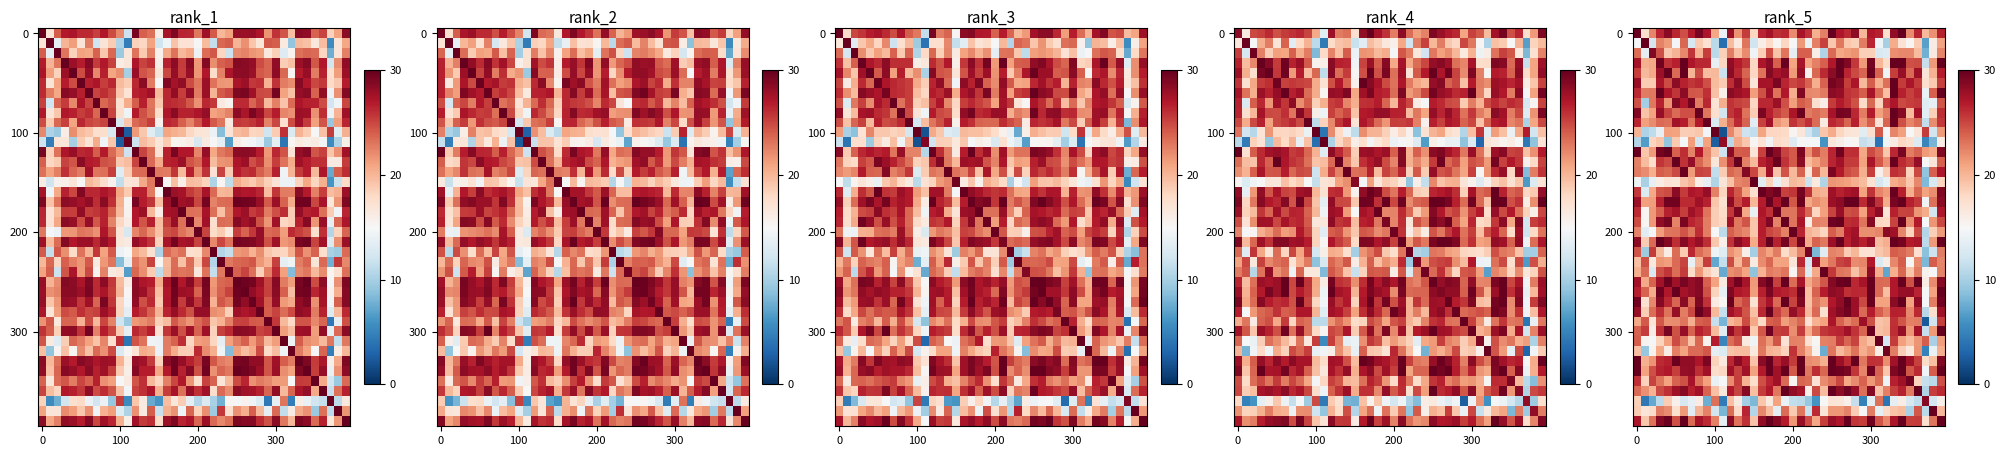

Reading left to right, what are all the values shown in this chart?

row_0: 30.0	17.3	22.3	26.4	28.6	26.3	24.7	26.9	29.2	27.1	20.8	14.1	27.9	21.7	25.4	18.2	26.4	27.4	26.0	26.3	22.0	27.3	25.8	20.3	22.6	30.0	27.1	26.1	28.4	20.0	27.0	26.6	17.5	28.3	29.9	22.1	26.4	19.8	21.9	26.7
row_1: 14.8	30.0	12.4	22.4	21.4	14.9	23.6	12.6	18.9	17.2	10.9	3.7	19.7	16.5	23.1	12.0	16.0	18.0	15.3	18.1	15.1	21.5	13.8	22.5	25.3	19.0	22.9	19.1	18.6	22.7	26.4	14.3	10.1	20.6	17.2	15.3	18.8	6.8	16.2	21.0
row_2: 23.4	13.7	28.9	24.7	19.1	20.2	22.2	25.7	20.2	25.3	11.0	18.5	22.6	19.4	22.1	14.4	18.6	24.7	19.3	23.1	13.6	24.0	24.0	16.0	10.4	23.5	20.8	21.2	21.7	18.6	18.6	12.7	13.1	22.0	22.2	22.3	19.7	7.8	16.3	22.3
row_3: 27.4	20.4	20.8	29.5	25.8	26.7	30.0	27.2	26.3	26.3	13.8	18.1	28.3	26.8	25.7	18.1	27.2	28.4	24.0	29.8	20.9	27.3	21.1	22.6	24.0	27.1	30.0	28.9	25.6	21.4	29.4	20.0	17.7	30.0	30.0	24.7	24.8	11.5	21.4	30.0
row_4: 25.4	19.8	20.7	27.9	30.0	23.5	30.0	20.1	24.9	19.6	19.9	11.8	28.5	26.3	23.7	18.1	23.2	28.8	27.3	28.2	21.4	28.1	15.6	23.6	26.2	28.4	30.0	26.4	24.9	23.7	29.8	23.9	14.4	25.4	28.0	23.4	27.7	16.9	20.2	26.7
row_5: 28.1	18.8	19.0	27.2	24.8	28.5	26.5	25.7	26.2	24.7	19.8	18.8	26.0	28.4	24.8	16.9	27.5	27.3	29.1	26.4	25.1	25.6	23.9	20.4	23.8	29.4	28.7	25.4	27.3	19.9	24.1	20.4	23.3	30.0	25.5	27.2	25.5	17.6	19.0	25.3
row_6: 26.3	22.8	22.9	30.0	27.2	25.7	28.4	24.3	24.2	26.0	19.4	15.7	28.6	27.8	27.3	21.3	24.6	27.8	23.1	27.0	20.5	28.9	22.3	22.1	22.9	28.5	28.2	25.8	25.5	24.1	27.4	23.4	19.6	30.0	26.6	25.2	26.2	13.9	24.0	30.0
row_7: 24.7	9.9	22.9	26.6	21.7	28.8	27.0	29.3	22.7	26.3	17.1	20.5	25.9	25.3	24.9	18.1	26.4	26.3	27.9	24.7	21.3	24.0	23.3	17.4	16.0	25.5	26.9	25.9	24.5	17.8	23.6	18.3	25.6	27.1	24.9	25.4	25.6	13.1	13.8	24.4
row_8: 28.9	19.3	21.0	28.0	25.1	23.4	24.6	24.7	30.0	23.0	17.4	12.3	25.7	26.6	23.1	18.7	29.2	26.7	25.1	24.2	27.3	29.7	22.8	23.4	22.9	27.4	29.4	29.3	26.3	22.6	26.9	21.2	22.7	30.0	28.7	19.7	27.3	13.3	18.6	26.0
row_9: 26.4	21.1	22.1	23.5	23.2	27.6	26.7	23.2	26.9	30.0	12.7	20.4	23.4	26.2	23.8	13.3	25.3	27.5	21.7	20.7	25.8	24.7	25.9	23.4	16.4	26.3	25.7	23.7	26.6	21.8	24.0	16.9	23.7	29.7	24.7	22.3	23.4	11.3	22.1	25.6
row_10: 20.1	10.3	11.2	13.8	21.1	21.0	18.7	18.9	19.1	14.6	30.0	1.9	22.2	19.6	11.9	11.4	20.9	18.3	18.2	17.9	15.4	16.9	12.0	10.2	19.2	20.5	18.3	17.1	16.9	13.4	17.5	24.2	14.8	22.4	21.1	15.0	16.9	25.5	12.3	21.4
row_11: 10.6	6.6	18.2	19.1	9.1	18.9	14.9	21.2	12.1	21.0	2.6	28.3	10.8	20.7	19.0	15.3	17.1	14.5	17.9	17.5	13.1	14.9	14.8	14.8	6.0	16.7	15.9	14.9	15.3	11.5	12.1	3.9	14.3	16.2	18.1	17.4	13.0	5.2	8.0	16.1
row_12: 29.8	19.2	21.4	29.4	30.0	24.0	26.1	22.4	26.9	22.3	19.3	11.9	28.6	24.0	24.2	17.1	25.2	30.0	28.6	25.1	24.2	29.2	21.8	24.6	22.6	26.4	29.5	26.0	26.1	20.8	24.8	23.6	19.0	26.3	29.2	22.7	23.8	21.3	20.8	28.9
row_13: 22.5	19.7	17.6	25.8	25.0	30.0	25.8	28.2	23.6	22.0	16.8	21.9	25.7	30.0	22.6	19.8	26.6	27.6	29.7	25.8	24.1	28.5	19.8	21.1	22.6	26.5	27.6	25.5	25.5	21.1	27.3	24.2	21.8	29.9	26.1	25.2	28.2	15.1	16.8	24.0
row_14: 22.7	22.1	20.4	24.0	23.6	24.9	29.8	21.4	25.2	24.9	11.4	18.9	23.7	23.0	28.7	25.1	20.7	27.7	19.3	24.5	19.8	23.9	16.7	23.7	20.0	29.1	26.9	24.8	24.2	20.3	25.4	15.8	18.8	26.0	25.5	18.4	24.9	9.1	24.0	27.1
row_15: 14.2	10.2	13.7	16.1	17.2	16.8	19.3	20.1	16.0	13.7	10.5	17.0	19.3	22.4	22.8	30.0	13.4	18.3	14.0	17.3	19.9	19.4	11.8	16.4	10.5	21.6	21.4	21.2	20.4	19.7	17.2	12.3	13.9	20.5	21.3	19.1	22.2	8.4	12.7	18.2
row_16: 25.6	13.0	20.7	24.4	24.7	28.6	25.5	27.2	26.8	28.2	22.6	18.3	26.5	24.3	21.0	17.3	30.0	28.9	29.6	25.3	25.7	29.4	25.9	20.6	20.1	27.7	26.5	27.3	27.8	21.1	25.8	22.3	21.4	29.8	26.6	20.4	23.7	21.1	22.0	28.9
row_17: 27.9	21.2	21.3	26.5	29.5	29.5	26.2	26.1	27.7	26.6	19.2	17.3	28.4	24.8	26.8	20.0	26.7	30.0	27.3	29.9	24.3	29.7	20.8	22.0	21.2	27.8	28.4	30.0	30.0	26.1	29.0	25.8	20.6	29.3	30.0	26.7	25.6	14.5	23.3	28.6
row_18: 26.2	15.3	21.5	23.9	26.5	27.5	25.3	27.7	26.7	23.1	18.7	17.8	25.6	29.0	20.8	13.9	27.1	26.0	30.0	23.0	23.1	26.3	23.7	18.2	21.2	25.1	28.0	24.6	24.9	21.0	26.6	28.4	16.8	26.6	25.1	25.3	21.6	20.5	12.3	27.2
row_19: 24.7	15.3	21.5	28.3	29.3	22.4	29.1	26.4	25.8	22.7	18.7	18.1	27.6	23.0	24.4	19.1	26.8	28.9	22.4	30.0	23.0	27.2	16.0	22.5	22.3	29.6	29.9	26.1	26.3	23.1	28.8	18.1	18.0	25.2	30.0	22.1	26.9	15.0	21.6	25.0
row_20: 22.5	13.4	14.7	21.3	23.0	23.2	24.5	23.0	26.0	22.7	15.1	11.1	24.0	22.9	22.2	19.1	26.8	25.1	24.5	22.6	29.9	26.4	20.1	19.4	18.2	24.1	22.6	26.9	27.6	22.0	22.0	22.4	28.5	27.8	22.4	18.3	24.9	10.6	18.6	21.4
row_21: 28.4	18.8	23.5	30.0	28.8	26.1	28.6	27.0	28.1	26.0	19.0	15.8	25.9	28.6	27.0	20.6	26.7	30.0	26.6	29.4	25.0	29.5	20.6	23.9	22.9	27.8	30.0	26.7	27.8	26.7	28.1	19.6	20.5	30.0	29.3	26.9	27.3	11.0	21.4	29.8
row_22: 24.4	9.6	25.5	19.9	16.1	23.3	19.0	26.3	23.4	22.3	14.4	13.2	21.8	20.8	16.0	9.9	22.4	21.0	22.7	17.7	19.7	22.3	29.3	8.3	13.2	22.4	22.1	18.8	19.9	17.1	17.2	19.0	19.9	24.1	23.6	22.8	17.5	8.8	11.9	22.8
row_23: 19.5	24.5	16.4	21.7	21.3	23.5	25.2	13.9	20.1	25.4	7.3	11.4	24.8	20.0	23.6	16.3	22.1	23.6	21.0	21.0	17.0	26.3	12.4	27.9	21.2	22.9	25.2	25.6	22.1	22.4	27.0	12.8	16.2	22.2	24.0	15.2	22.0	8.2	24.1	22.3
row_24: 20.5	23.5	12.8	24.7	25.7	23.4	25.5	17.7	21.5	18.7	16.8	7.5	21.9	22.4	20.9	9.0	20.2	22.7	22.3	23.0	15.3	23.5	13.1	20.6	30.0	25.6	23.0	22.8	19.4	21.7	28.5	20.6	7.3	20.4	23.6	19.2	22.7	15.6	15.0	22.5
row_25: 27.7	20.7	23.8	27.6	29.7	27.7	29.3	28.1	28.6	24.0	21.0	16.4	27.6	29.5	27.3	21.4	28.8	30.0	25.2	30.0	23.4	27.4	20.6	22.4	24.3	28.8	29.7	30.0	26.3	27.3	30.0	23.5	23.3	27.0	29.8	24.5	30.0	16.3	22.0	28.6
row_26: 26.7	23.8	20.5	29.6	27.1	30.0	27.5	28.1	28.7	24.5	18.3	13.8	28.9	27.1	26.6	21.3	26.6	29.1	27.0	26.6	26.1	29.6	19.5	23.8	26.8	28.4	28.1	26.0	26.3	26.2	30.0	23.5	19.5	27.0	28.0	28.2	26.4	14.7	21.0	30.0
row_27: 29.4	17.3	22.2	28.8	26.3	23.8	28.6	23.7	29.0	25.9	16.3	15.3	29.7	23.6	24.9	17.3	25.6	27.3	23.5	30.0	25.2	29.0	19.4	22.9	21.7	27.0	28.3	30.0	27.8	24.9	29.8	21.0	21.0	28.5	30.0	21.0	28.3	14.9	22.6	29.4
row_28: 28.1	18.7	23.4	25.9	23.1	28.1	22.7	24.9	30.0	28.4	19.9	11.5	27.7	26.4	24.5	19.4	26.3	30.0	25.2	23.5	28.1	26.2	19.8	23.4	17.4	27.6	28.8	29.4	27.8	23.5	26.8	24.0	22.6	26.6	26.5	22.2	26.2	10.9	17.6	27.7
row_29: 20.7	24.2	17.0	24.3	22.0	22.1	23.0	20.4	23.9	24.3	11.5	8.0	19.9	20.9	24.8	20.8	18.0	24.0	24.3	21.2	22.5	23.6	17.2	20.2	21.0	27.2	23.9	22.3	23.4	27.8	24.5	19.3	19.7	25.9	24.5	22.5	22.6	2.4	12.2	25.4
row_30: 23.8	25.4	16.2	25.9	29.2	24.6	28.2	23.8	26.6	25.6	19.8	13.5	28.3	25.7	27.6	19.0	24.3	29.6	25.4	25.6	22.0	25.5	20.4	23.4	25.8	26.2	26.5	27.6	25.8	23.8	30.0	19.4	20.0	26.0	28.1	21.6	27.5	11.5	21.4	30.0
row_31: 24.1	15.5	14.8	18.3	21.2	24.8	22.8	19.2	23.6	15.6	26.7	5.1	23.4	24.7	16.5	14.4	23.2	21.5	24.4	17.2	22.5	22.4	17.2	15.2	22.5	22.7	25.4	23.7	25.1	20.7	19.4	30.0	12.4	25.5	21.2	19.7	21.7	24.1	10.1	21.2
row_32: 19.5	9.3	15.5	20.8	16.1	22.5	21.0	23.5	23.5	24.3	13.7	13.0	19.3	19.7	19.7	16.5	22.9	20.3	19.9	18.4	25.9	22.5	20.2	15.6	7.6	23.1	19.9	21.2	23.2	20.4	21.6	15.9	29.5	22.7	18.7	16.5	21.7	4.9	14.0	20.5
row_33: 30.0	20.3	21.7	26.2	26.6	29.7	28.3	28.2	27.1	29.2	18.4	16.5	26.3	28.6	26.7	19.2	28.6	30.0	26.5	28.1	25.4	30.0	22.1	21.7	20.4	30.0	27.8	26.2	30.0	22.9	25.9	25.9	22.0	27.6	30.0	27.6	25.3	17.8	19.5	28.9
row_34: 30.0	21.0	24.6	26.5	27.0	25.3	28.1	28.3	26.1	27.5	17.6	18.1	27.6	25.2	27.6	21.0	26.9	29.9	27.5	30.0	24.2	30.0	22.9	26.0	23.6	30.0	29.6	29.1	25.7	22.3	29.5	23.8	19.1	29.0	30.0	24.4	26.2	14.6	24.1	30.0
row_35: 25.9	18.5	25.1	23.0	21.0	23.9	24.6	27.3	23.3	21.1	14.0	15.0	22.1	25.4	20.2	17.6	24.6	26.5	27.6	23.5	15.3	23.7	23.4	17.2	22.1	23.2	25.0	20.8	22.0	23.9	21.5	23.4	14.2	26.7	27.7	29.6	18.3	11.5	11.0	24.6
row_36: 23.5	21.9	20.2	24.9	25.9	27.7	28.7	26.6	27.6	23.8	19.4	16.7	27.0	25.1	28.6	19.5	25.5	27.0	22.9	30.0	28.3	27.4	15.8	24.9	19.8	30.0	28.4	29.5	28.2	23.2	28.8	19.3	22.5	25.2	26.6	22.8	30.0	10.4	25.3	26.1
row_37: 18.6	4.3	7.3	11.1	18.9	15.8	12.6	13.8	16.2	7.7	23.3	4.6	19.5	16.3	9.9	8.2	19.2	16.5	21.1	14.0	11.3	11.1	9.3	6.1	15.0	17.0	16.8	15.8	11.6	4.8	13.6	23.3	4.0	13.7	16.1	12.6	11.2	28.6	12.4	15.9
row_38: 18.8	16.9	17.6	22.8	22.1	17.4	21.4	13.4	20.1	22.5	12.3	8.2	23.4	17.8	26.4	10.6	22.2	19.6	13.7	23.4	19.0	23.1	11.7	26.2	17.0	21.4	21.6	22.4	18.7	14.9	22.7	13.7	17.8	19.3	19.7	10.1	24.3	11.0	30.0	19.9
row_39: 27.2	19.0	23.2	28.8	29.7	24.6	30.0	23.5	27.5	26.2	22.6	13.5	28.5	23.1	26.0	19.3	28.3	30.0	28.6	26.9	21.5	28.1	24.8	20.8	25.3	28.1	27.2	30.0	25.8	25.4	29.5	24.5	22.4	27.3	30.0	25.4	25.5	17.4	23.0	29.9